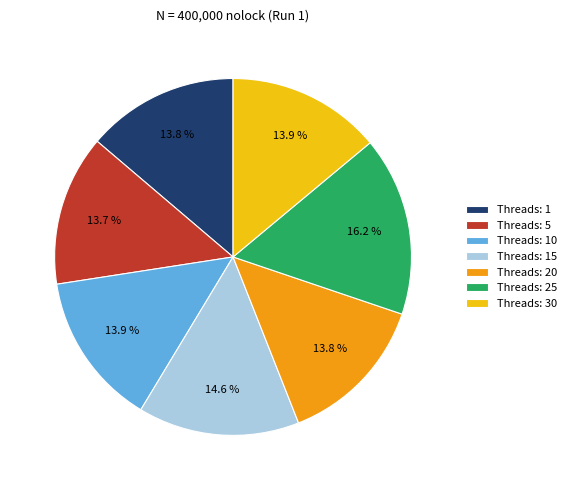

Approximately how many times larger is the value at Threads: 20 compared to Threads: 1?

1.0